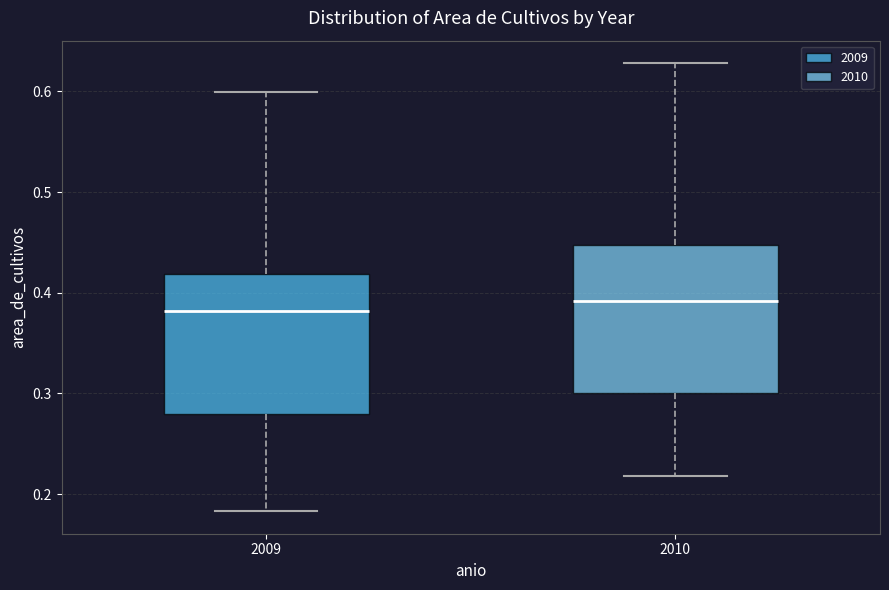

Reading left to right, transcribe this box plot: for each box, give where its median line is, the range the box spans, and where its two whiskers end, as read against the y-axis. The values are not printed on the chart, so give them approximately, as read against the axis.

2009: median 0.38, box 0.28 to 0.42, whiskers 0.18 to 0.60
2010: median 0.39, box 0.30 to 0.45, whiskers 0.22 to 0.63